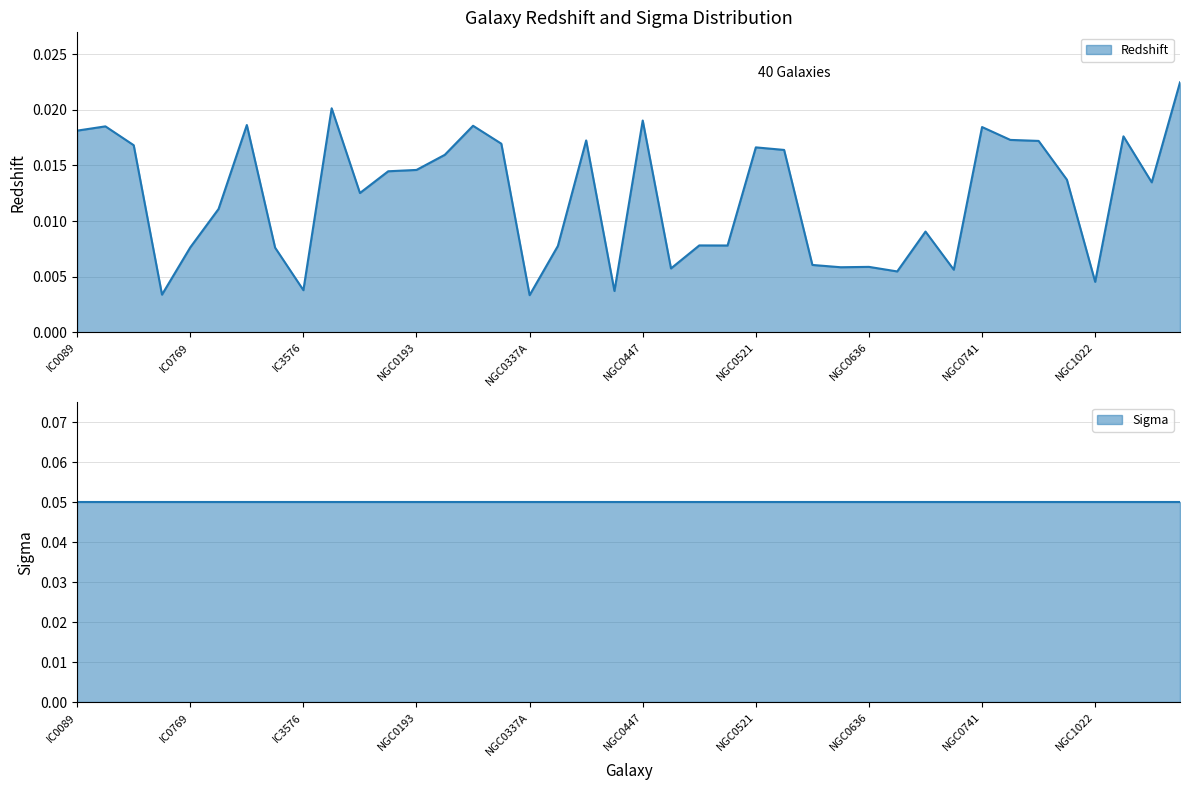

At which category does the data reach its first local peak?

IC0262